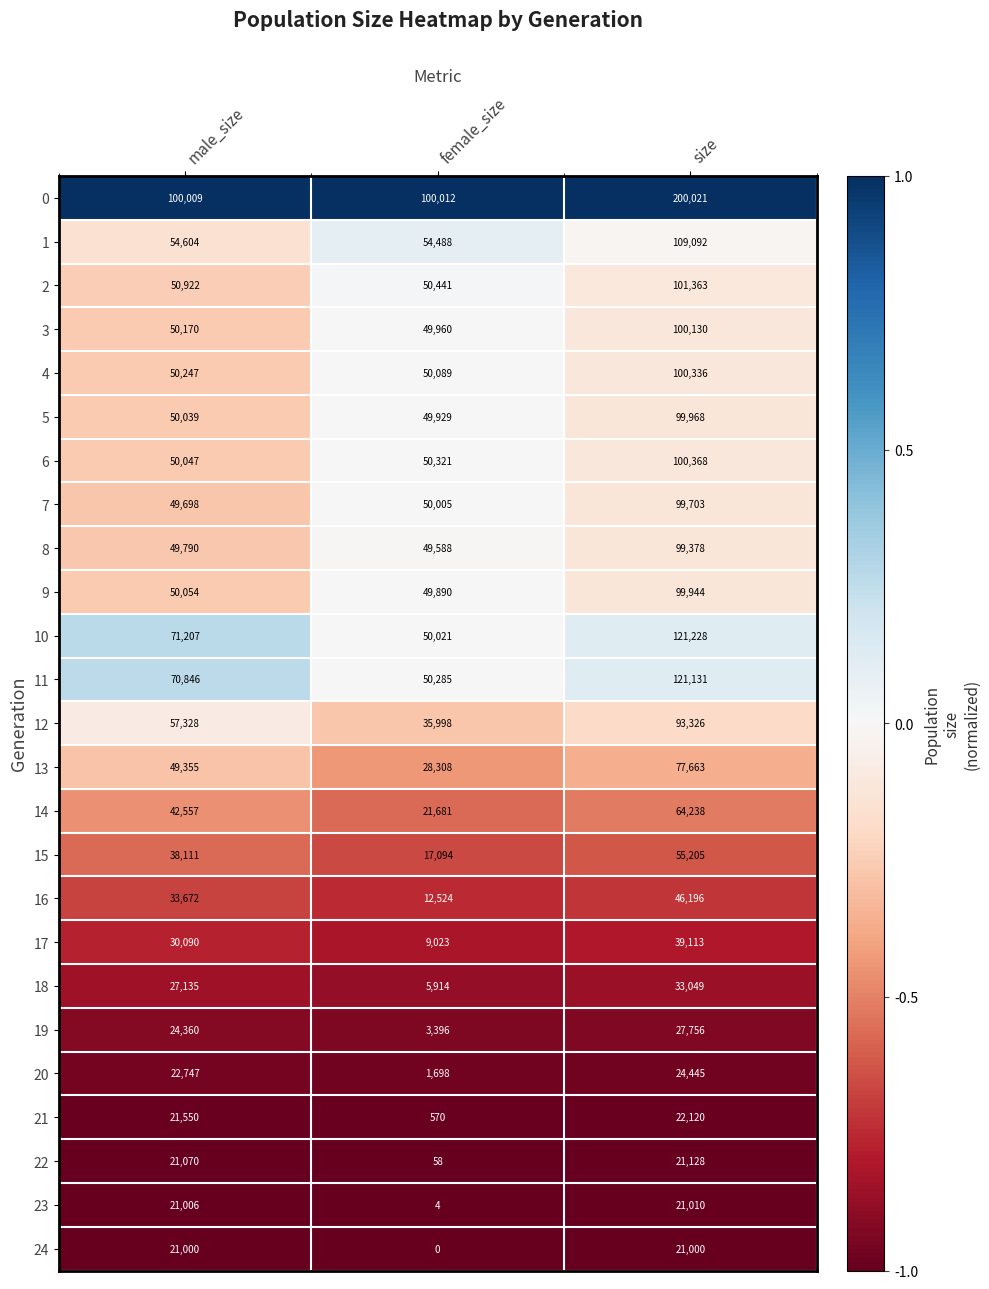

Between male_size and female_size, which series saw the biggest shift?

12